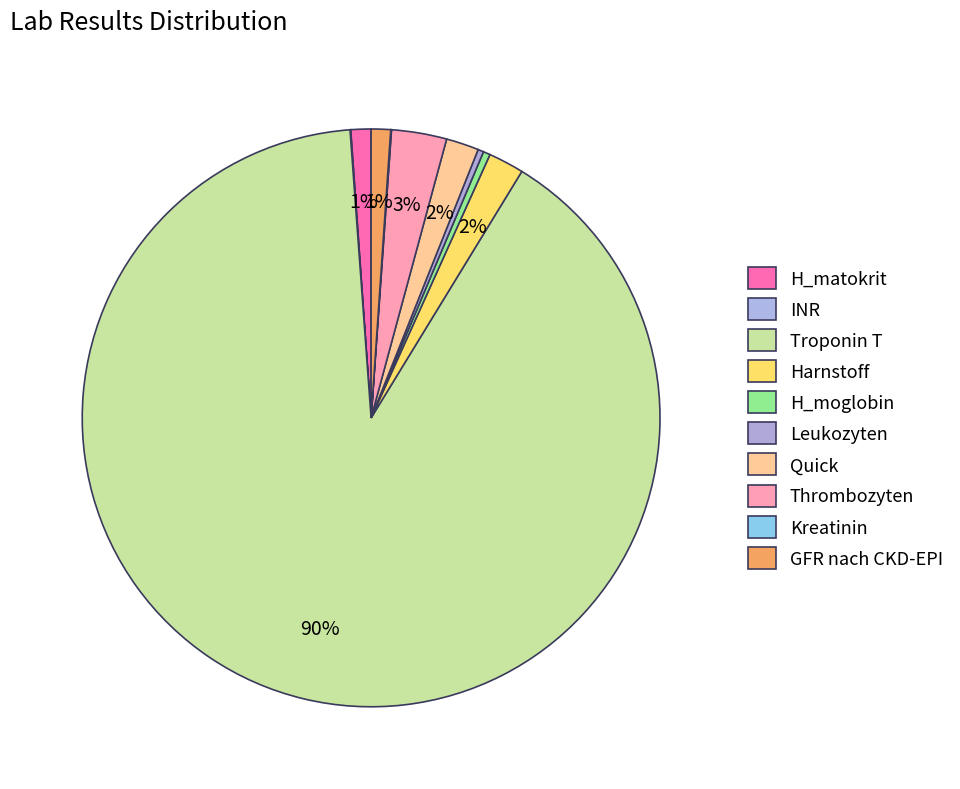

Is there any slice that represents more than half of the pie?

Yes